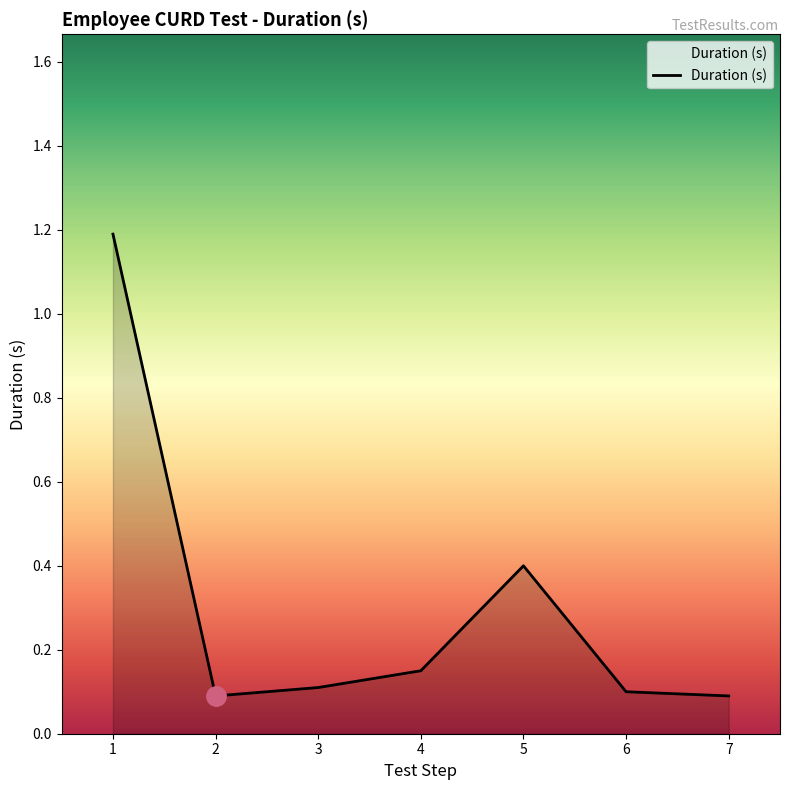

How many categories are shown in the chart?

7